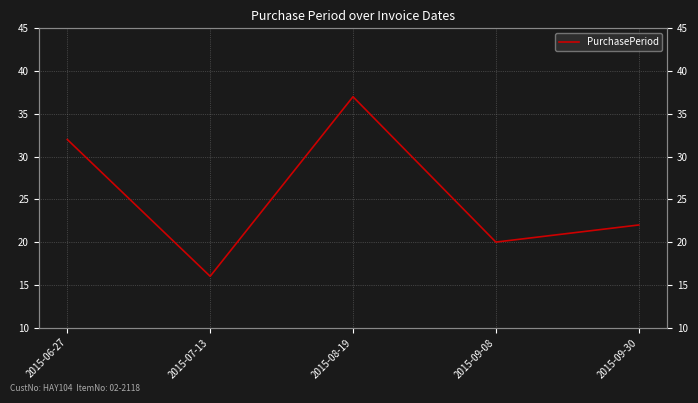

What is the greatest value displayed?

37